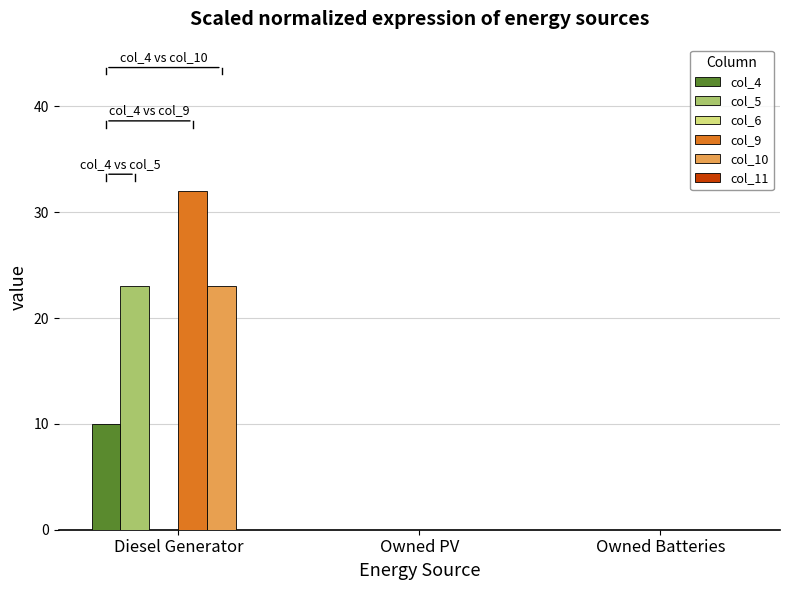

Which series has the largest total across all categories?

col_9